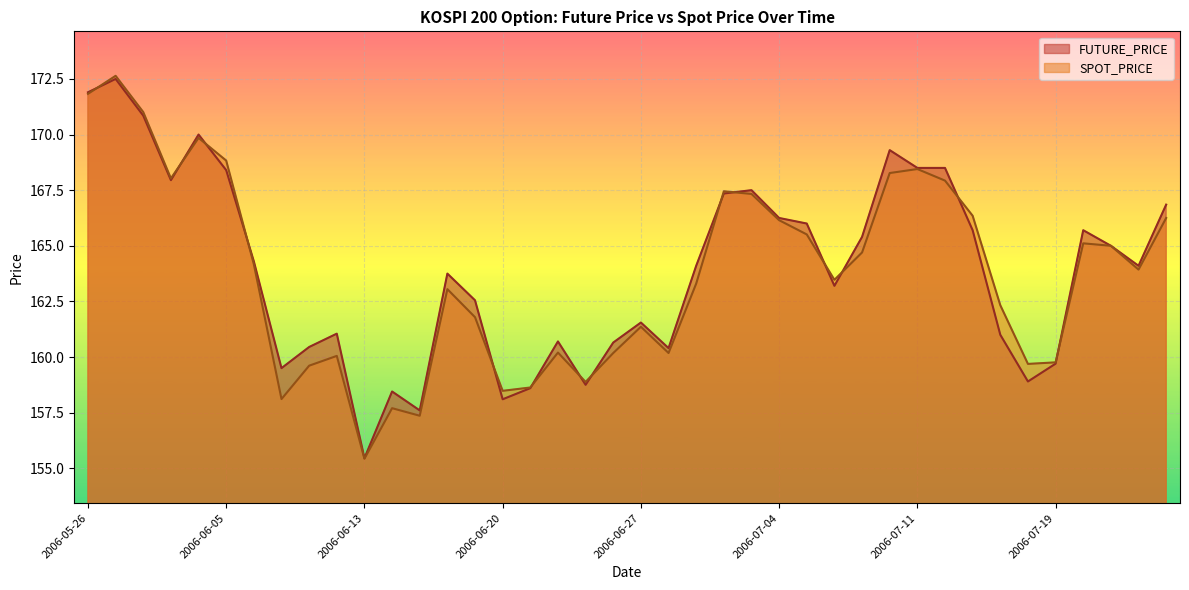

What is the label of the 28th point from the left?

2006-07-06